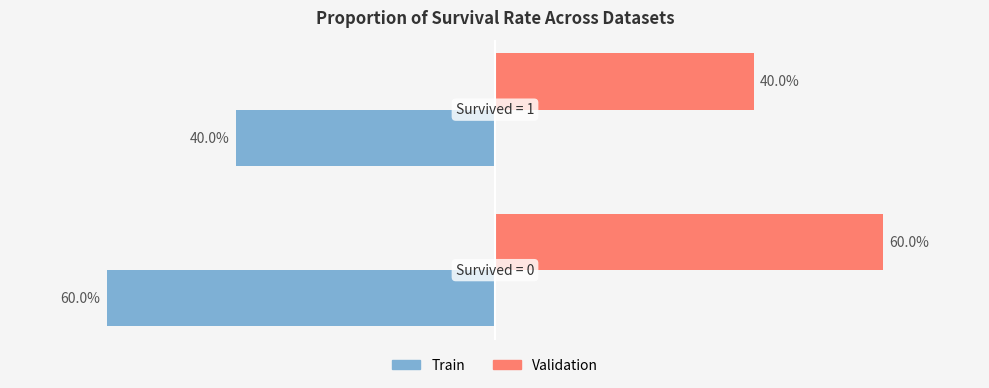

What are all the series names shown in the legend?

Train, Validation